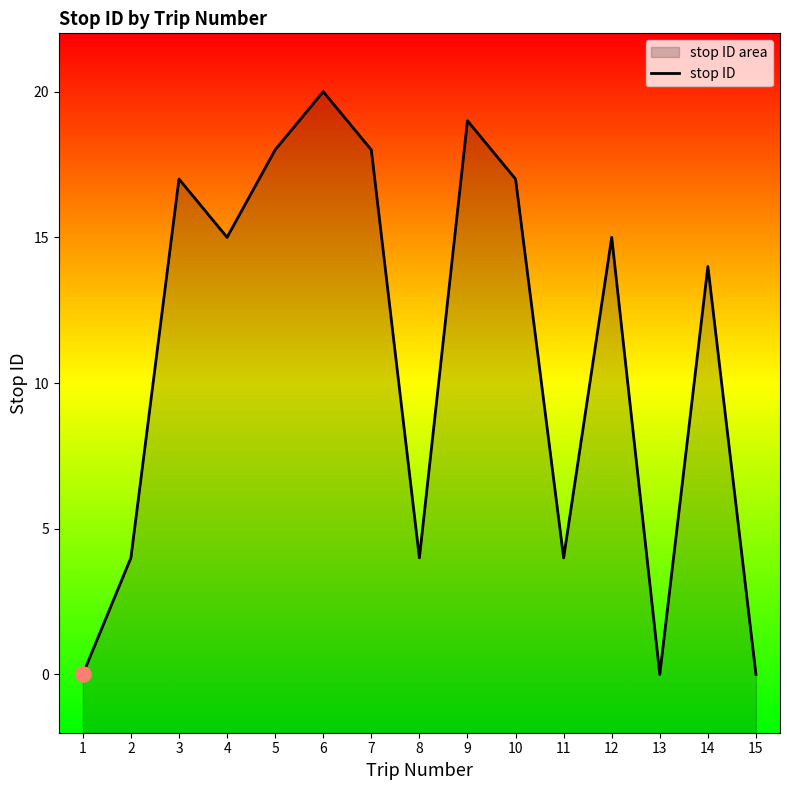

What is the ratio of the value at 10 to the value at 8?

4.2